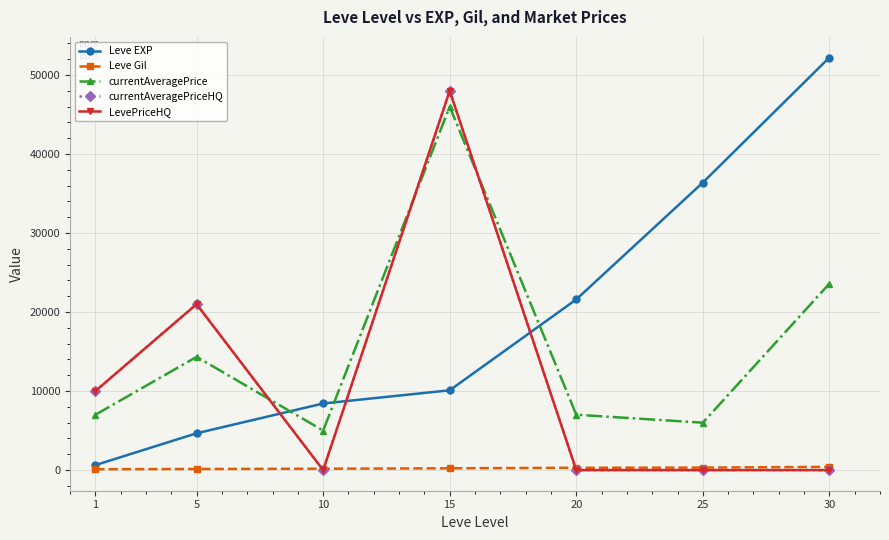

Which series has the widest spread of values?

Leve EXP